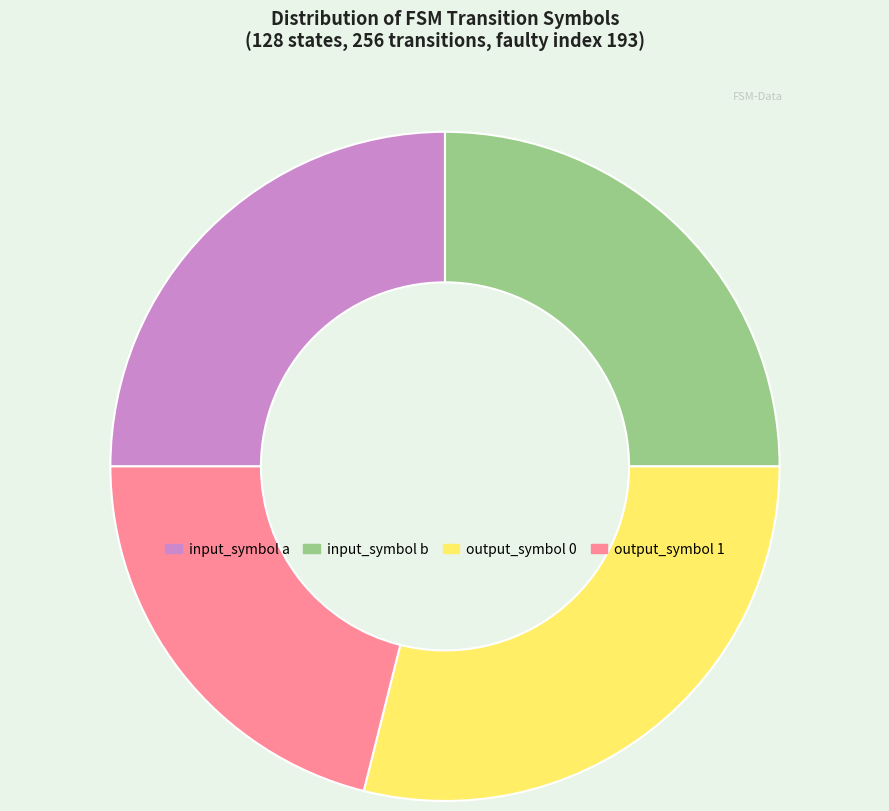

Approximately how many times larger is the value at input_symbol a compared to input_symbol b?

1.0